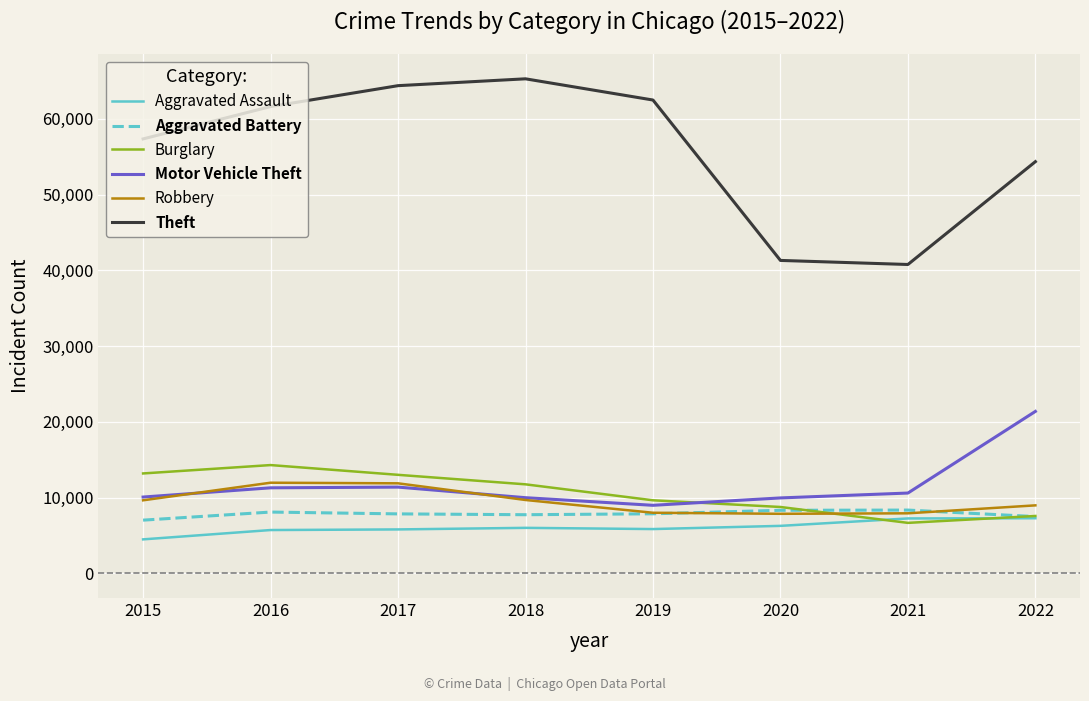

The Aggravated Battery series shows 14810 at 2020. True or false?

False